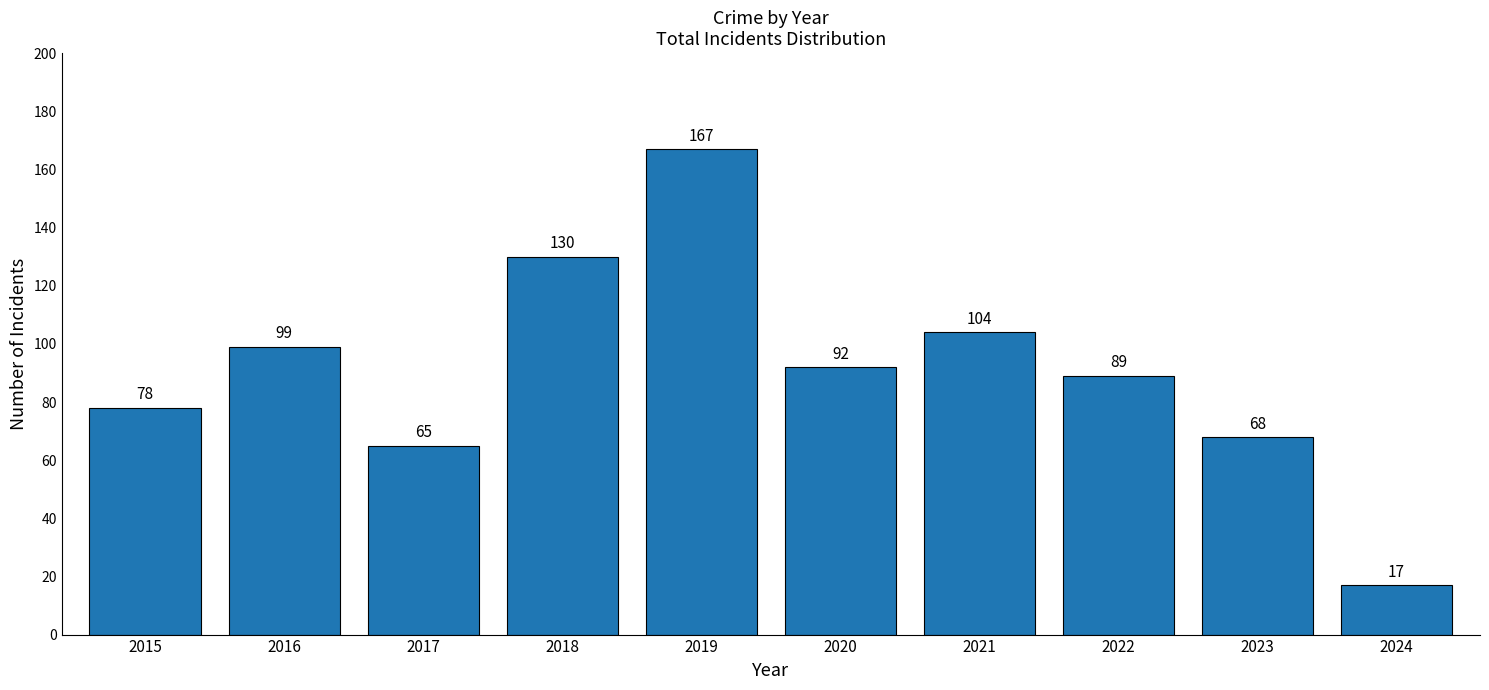

List the labels in order of value, largest first.

2019, 2018, 2021, 2016, 2020, 2022, 2015, 2023, 2017, 2024